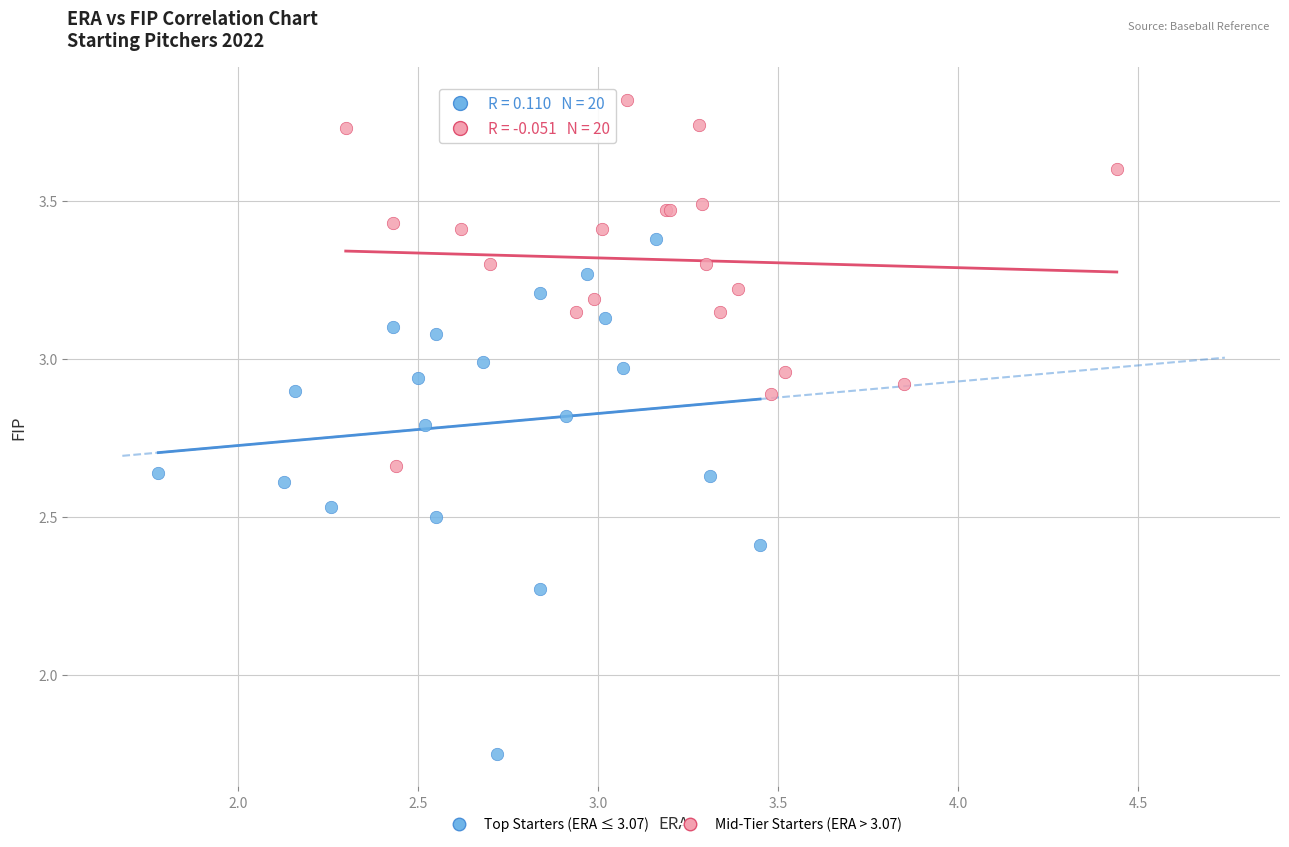

Which series has the widest spread of Y values?

Top Starters (ERA ≤ 3.07)